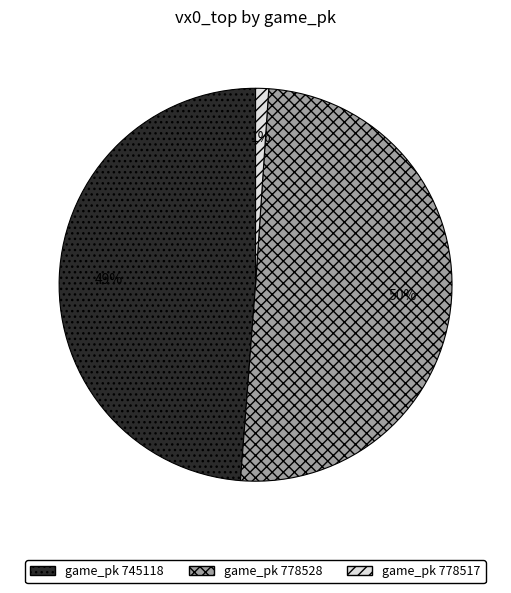

To the nearest percent, what is the difference between the largest and smallest slice percentages?

49%